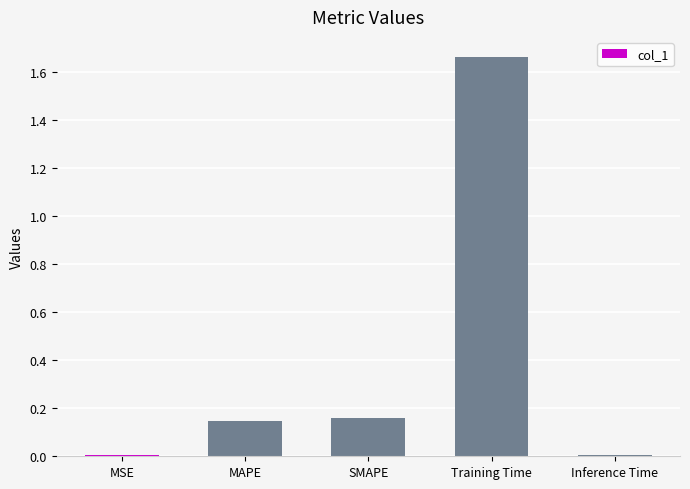

What is the sum of all values?

2.0